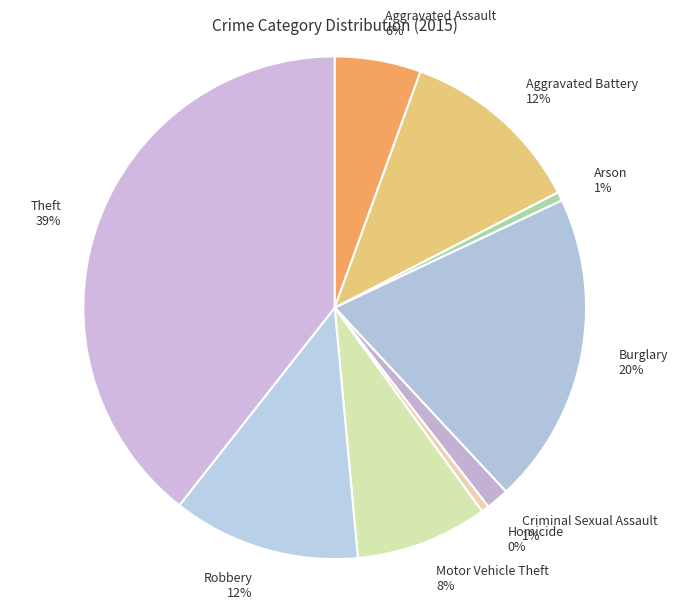

To the nearest percent, what is the difference between the Burglary and Motor Vehicle Theft slice percentages?

12%